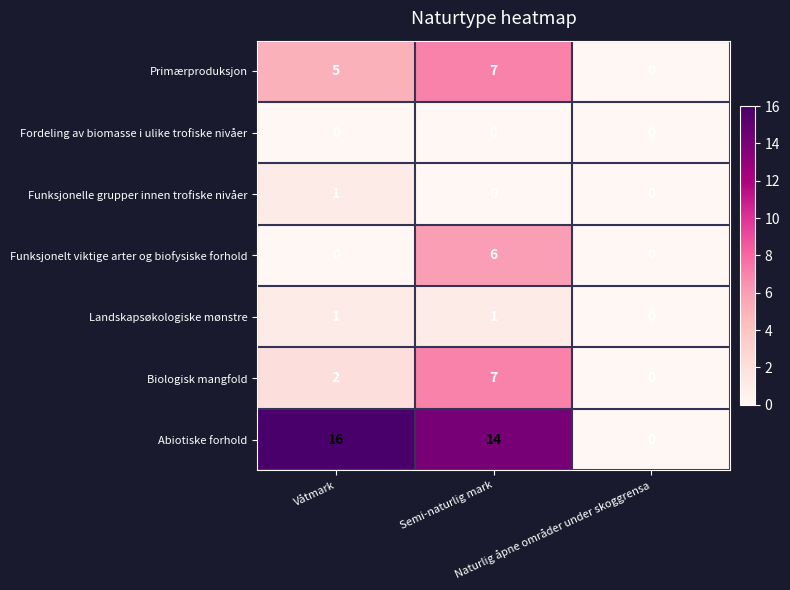

What is the highest value of the Primærproduksjon series?

7